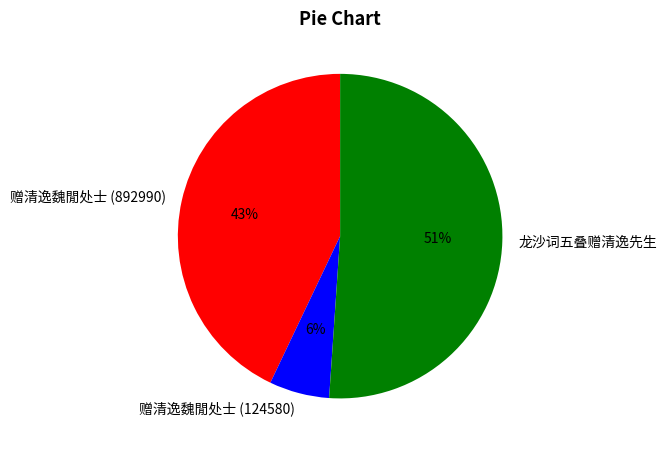

Between 赠清逸魏閒处士 (892990) and 龙沙词五叠赠清逸先生, which is larger?

龙沙词五叠赠清逸先生